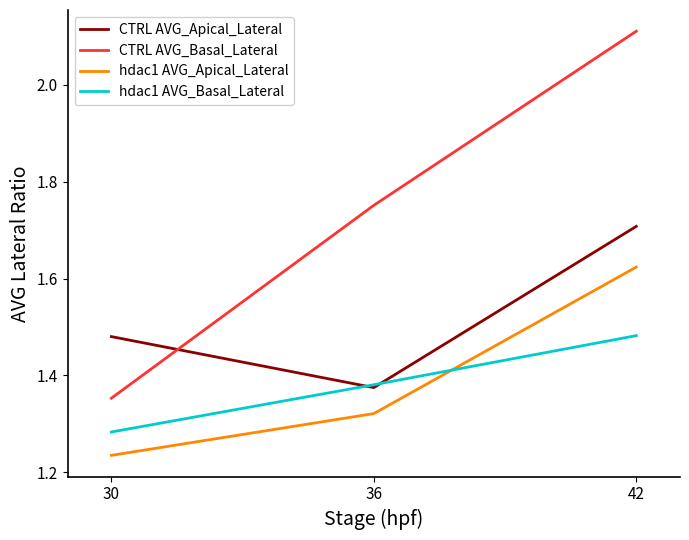

How many categories are shown in the chart?

3